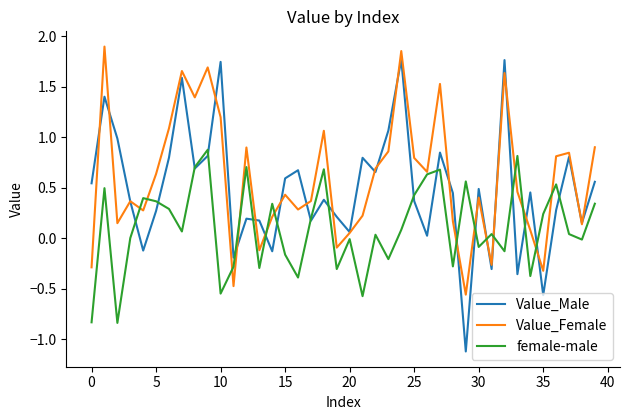

At how many categories does at least one series exceed 0?

39